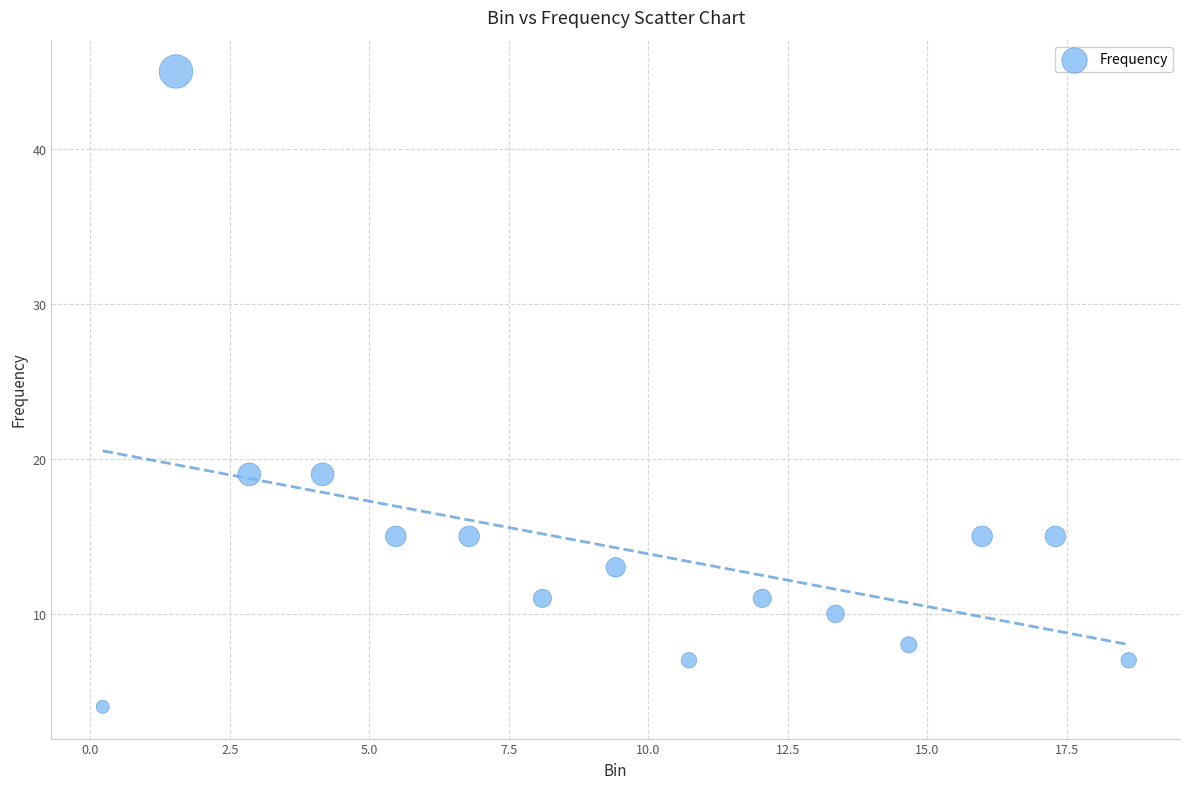

What is the range of Y values (max minus min)?

41